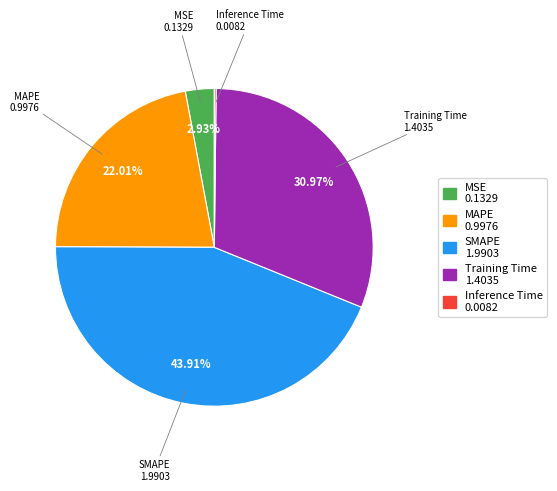

Which category has the biggest portion of the pie?

SMAPE